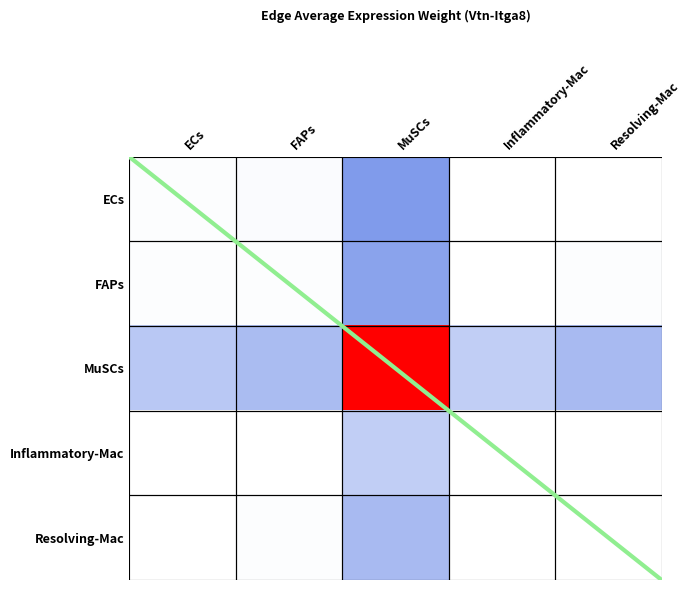

At which category is the sum across all series the highest?

MuSCs